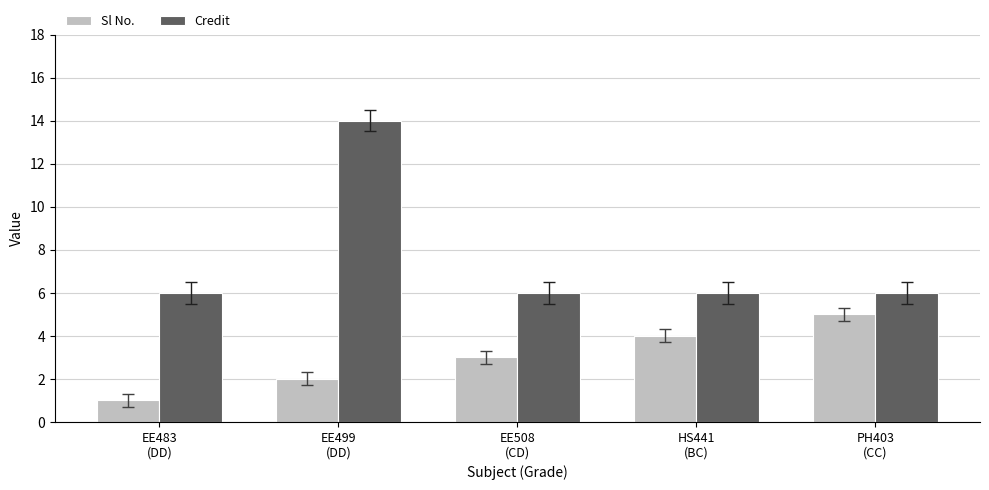

What is the minimum value for Credit?

6